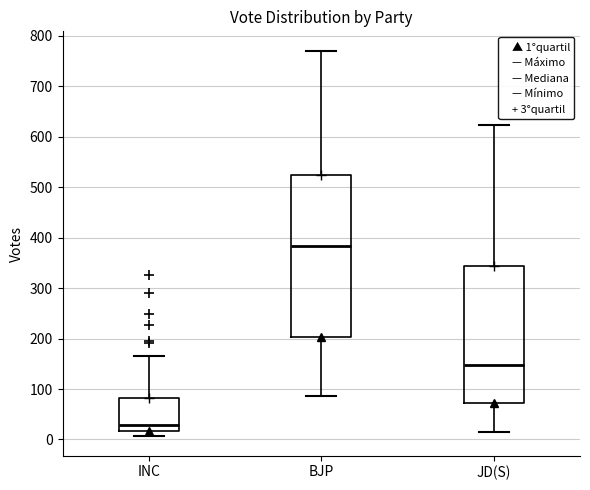

Comparing the boxes themselves (not the whiskers), which one is the tallest?

BJP